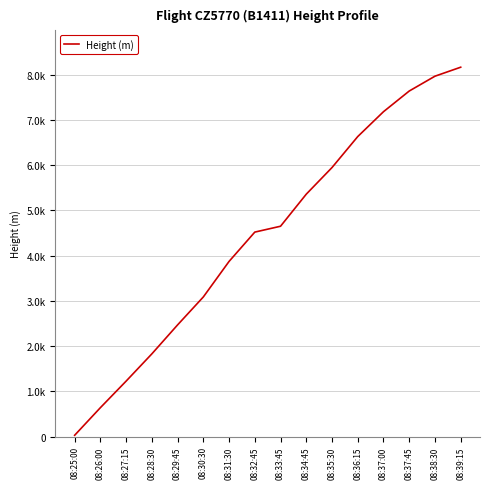

Where is the data nearest to the value 4095?

08:31:30